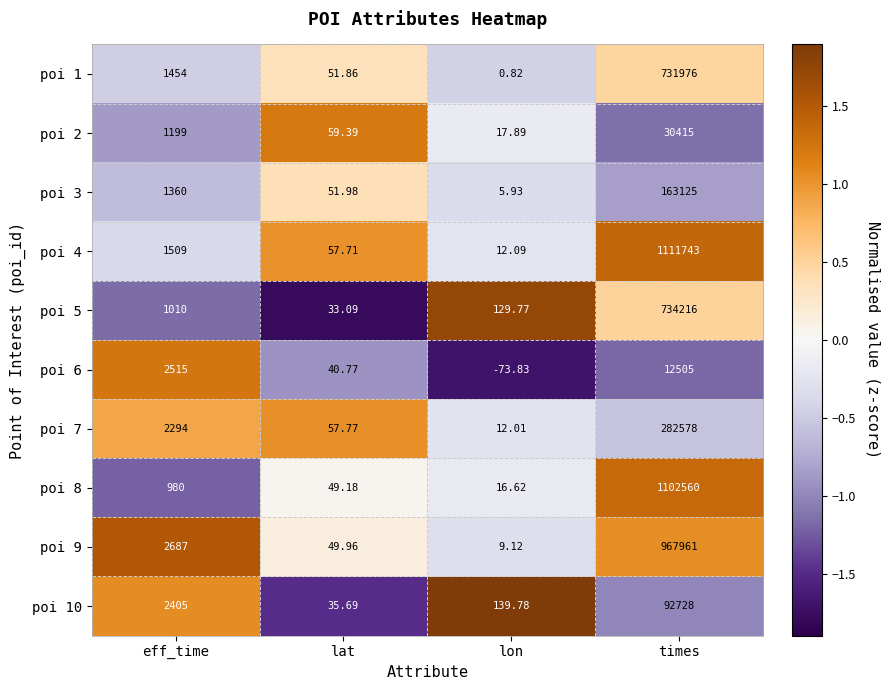

Which series has the widest spread of values?

poi 4